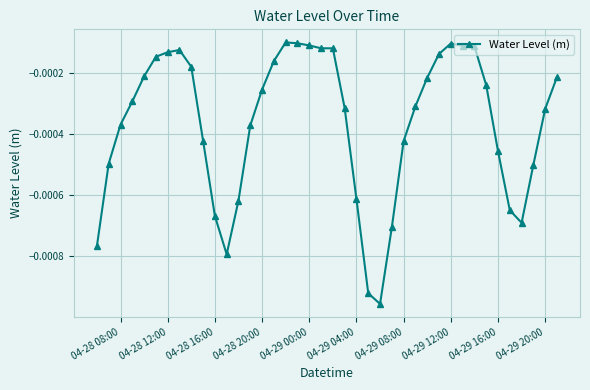

True or false: there are more than 1 points higher than both neighbors.

True